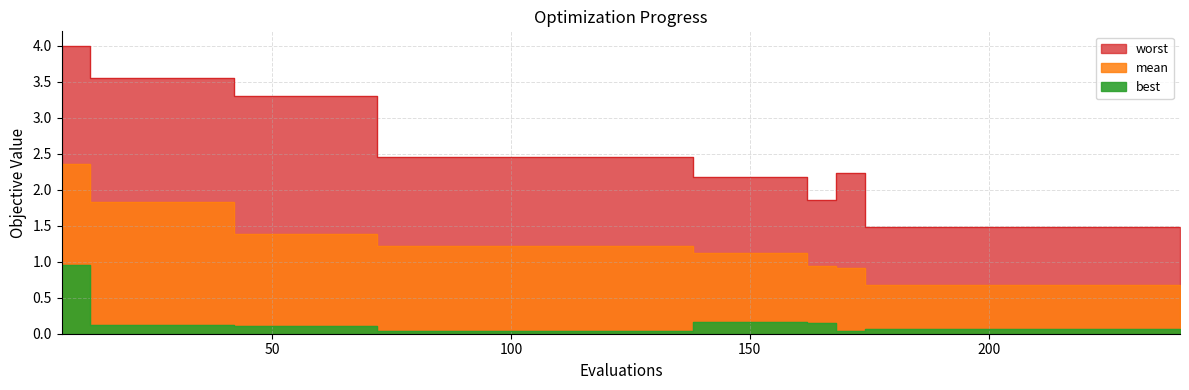

Rank the series at 78 from lowest to highest value.

best, mean, worst